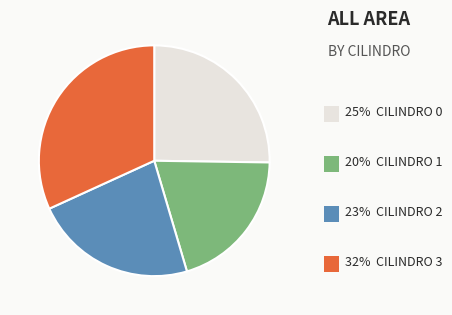

Is there a majority slice in this chart?

No